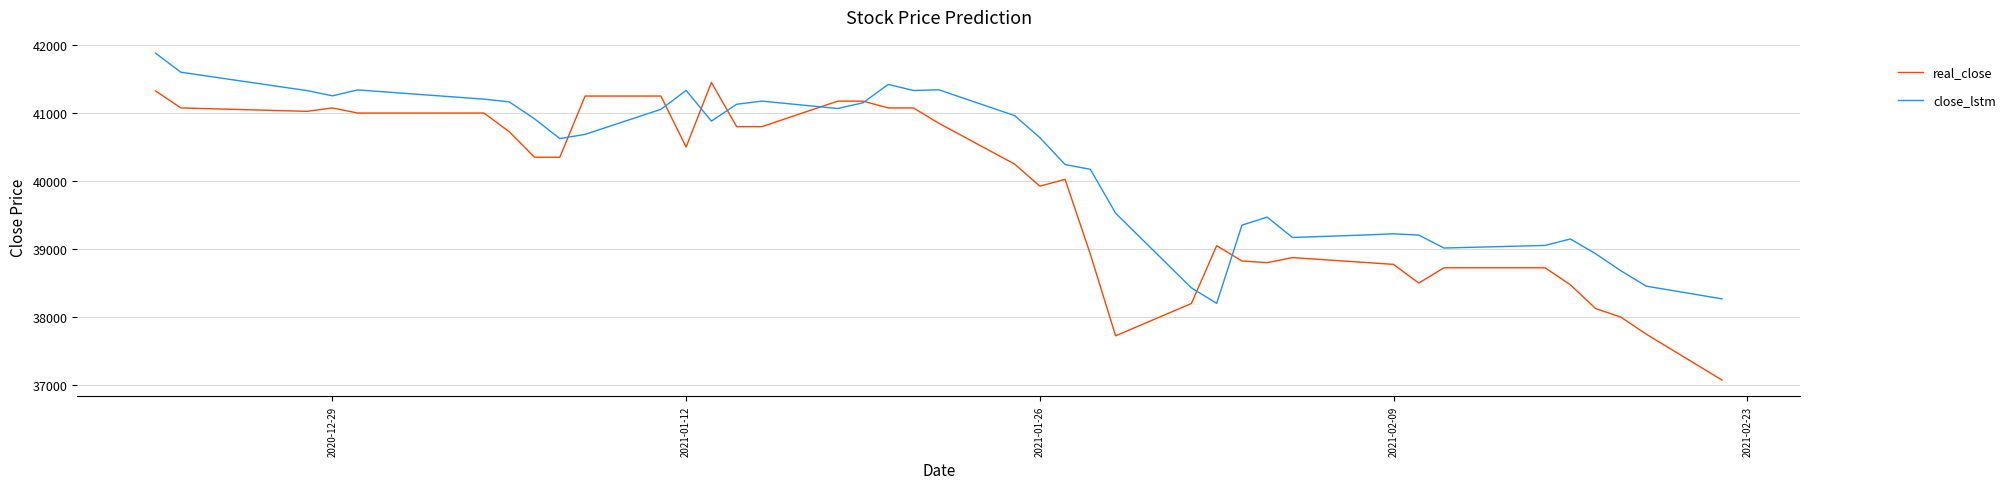

Which series has the largest total across all categories?

close_lstm